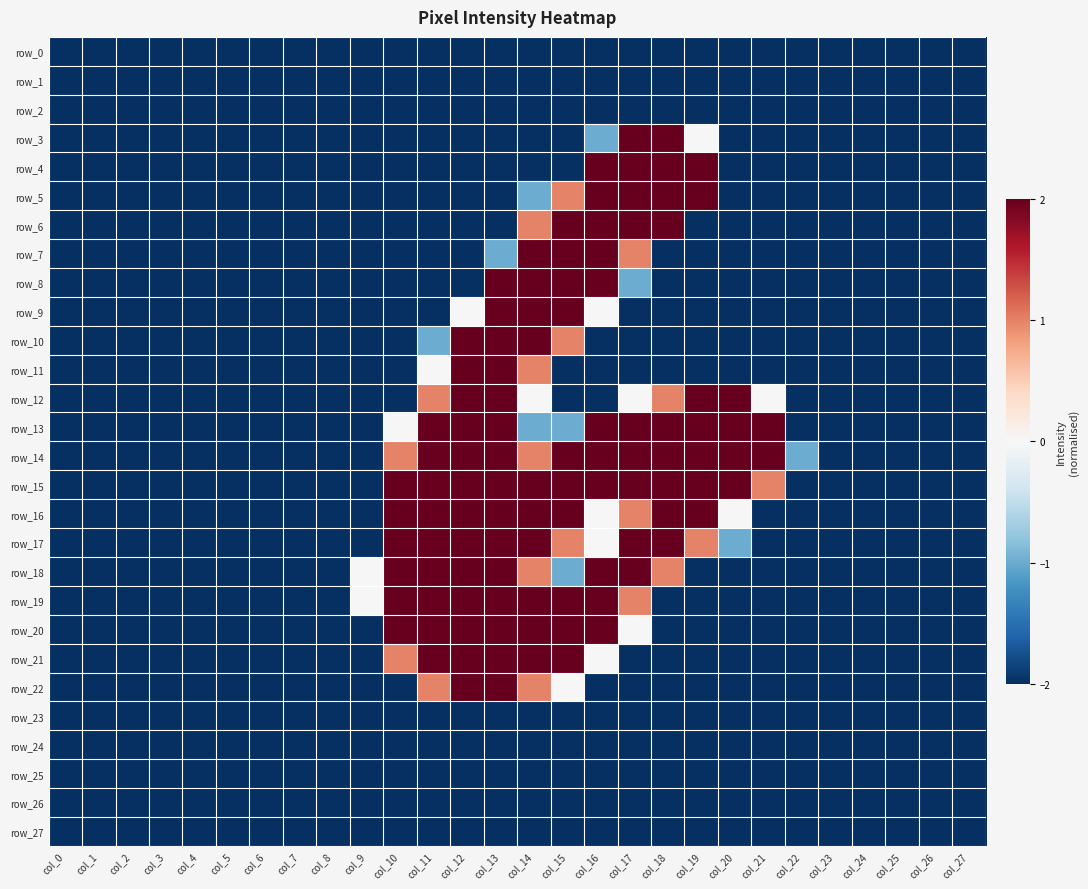

Which series has the largest total across all categories?

row_14